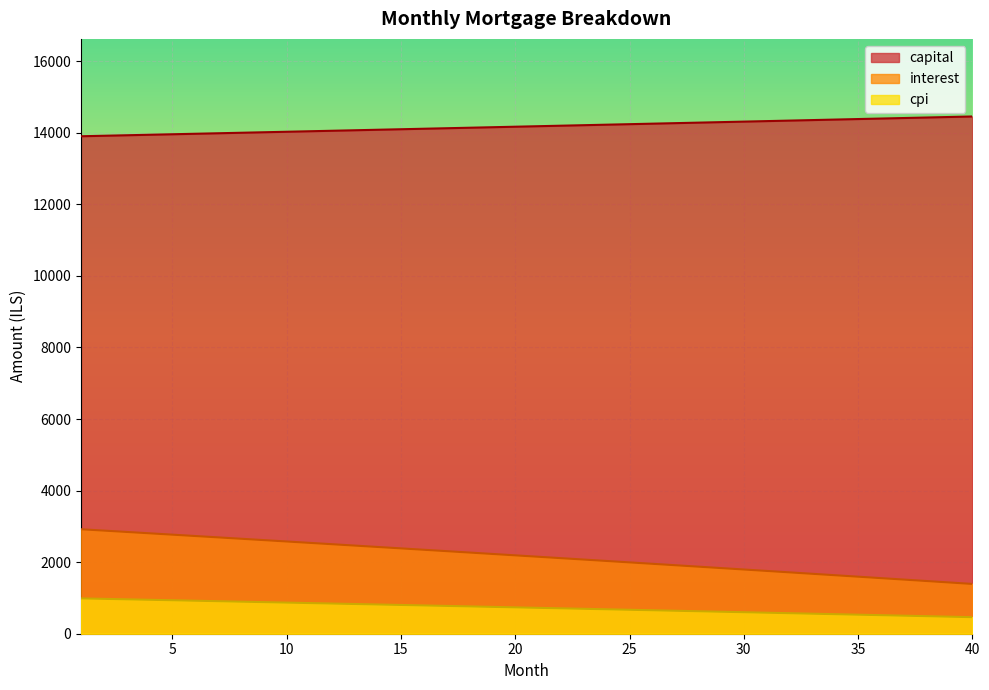

Read the interest value at 21.

2151.2